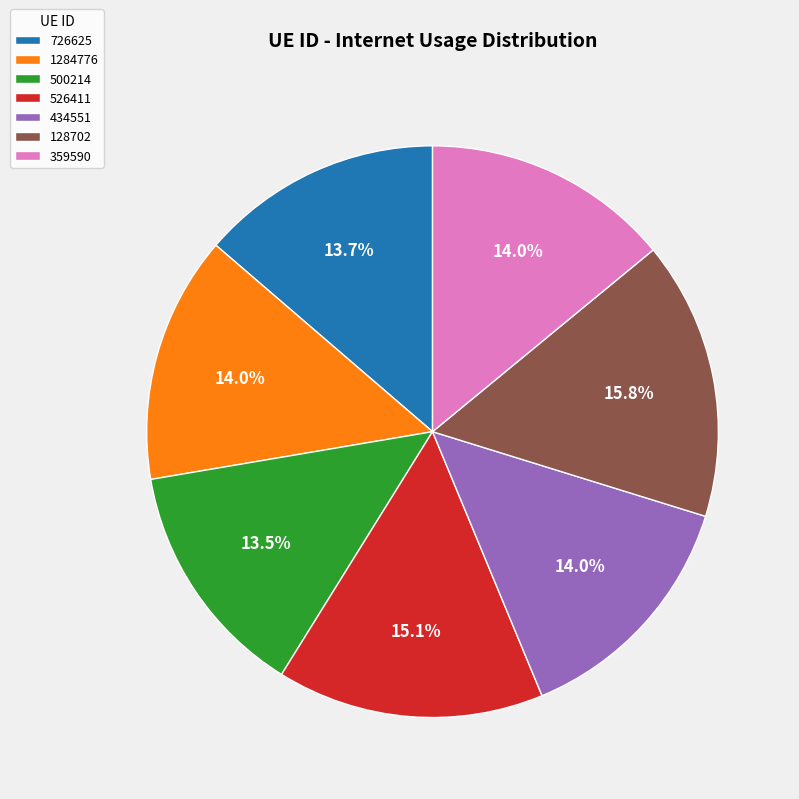

Which category has the biggest portion of the pie?

128702